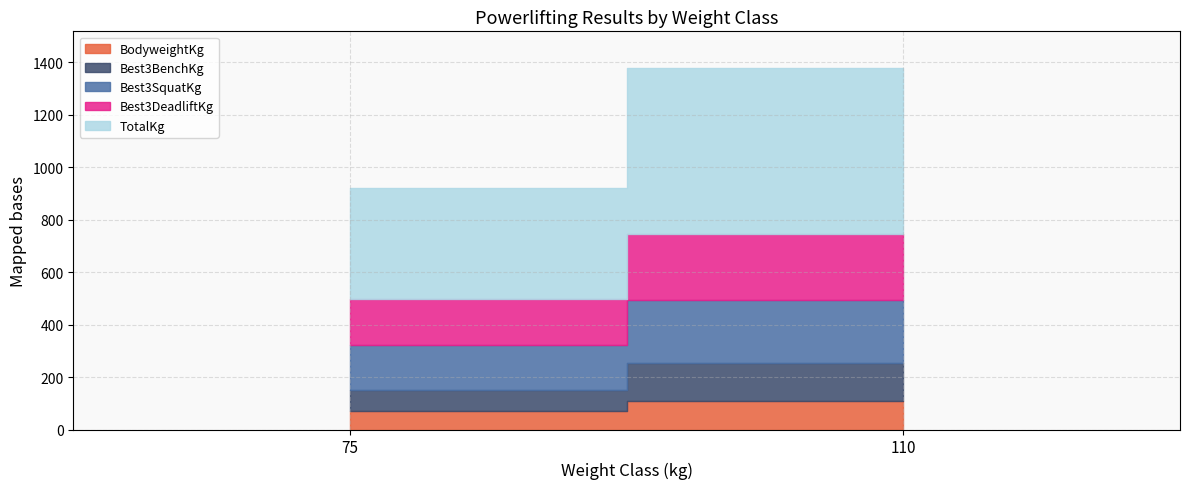

Is it true that BodyweightKg equals 97.6 at 75?

False